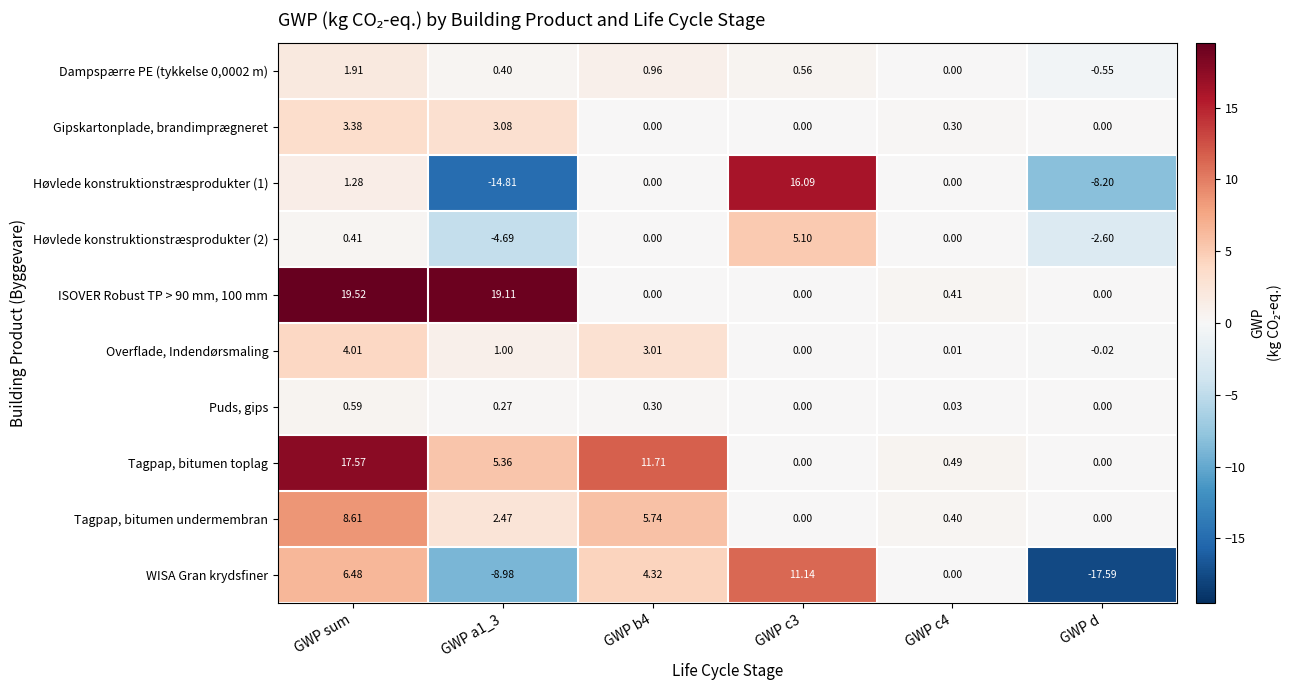

At which label does Dampspærre PE (tykkelse 0,0002 m) reach its minimum?

GWP d